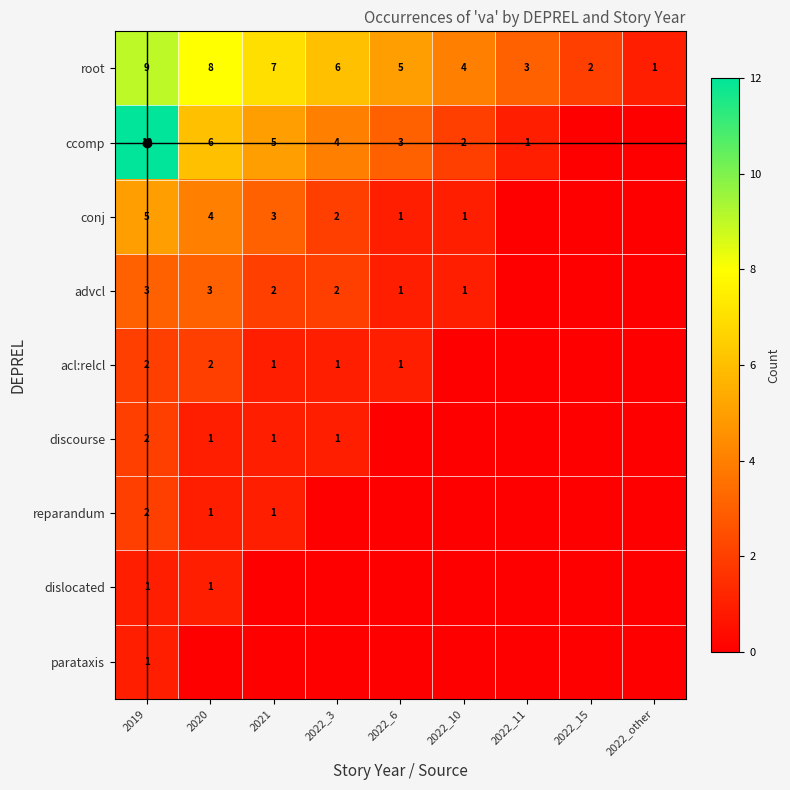

What is the total value across all series at 2019?

37